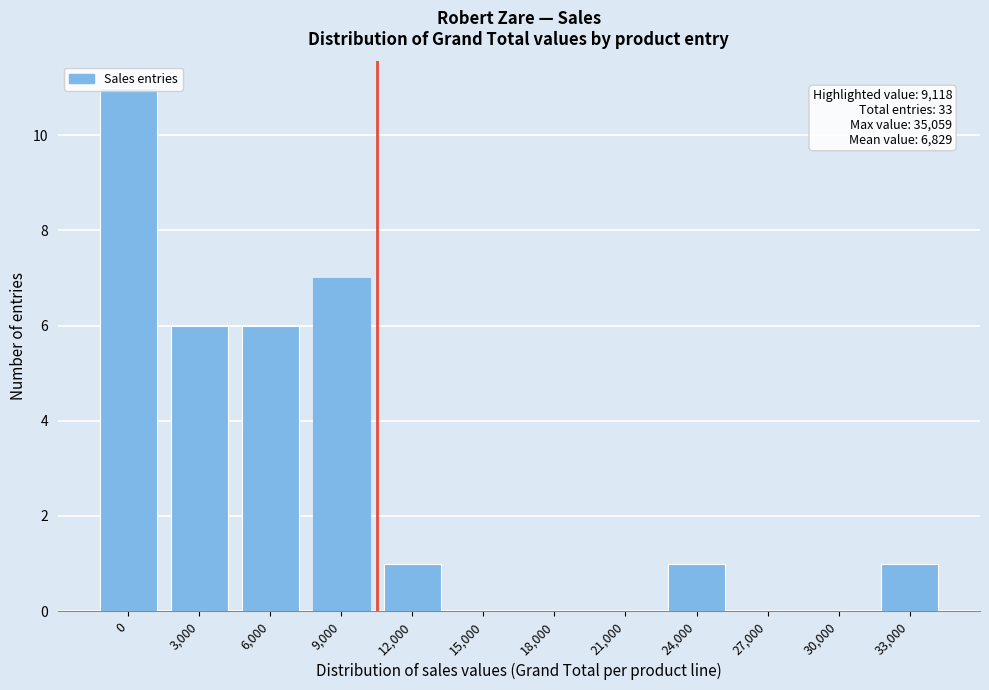

Is it true that the value at 33,000 is 2?

False